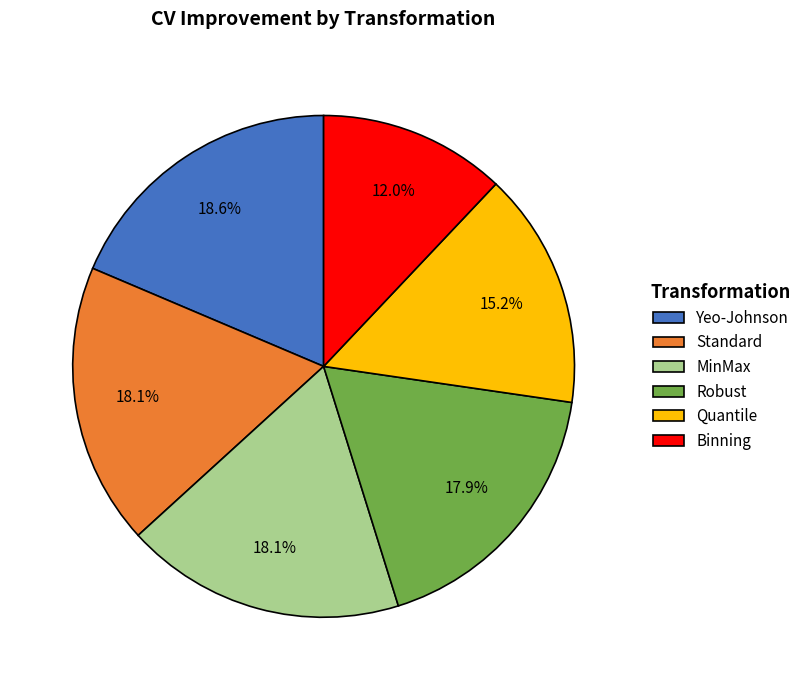

What is the smallest slice in the pie chart?

Binning